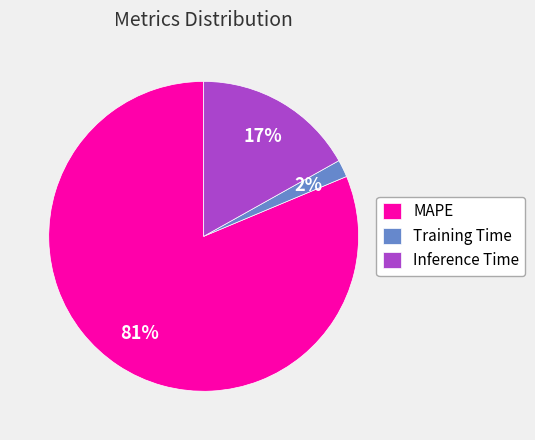

The Inference Time slice represents 17% of the pie. True or false?

True